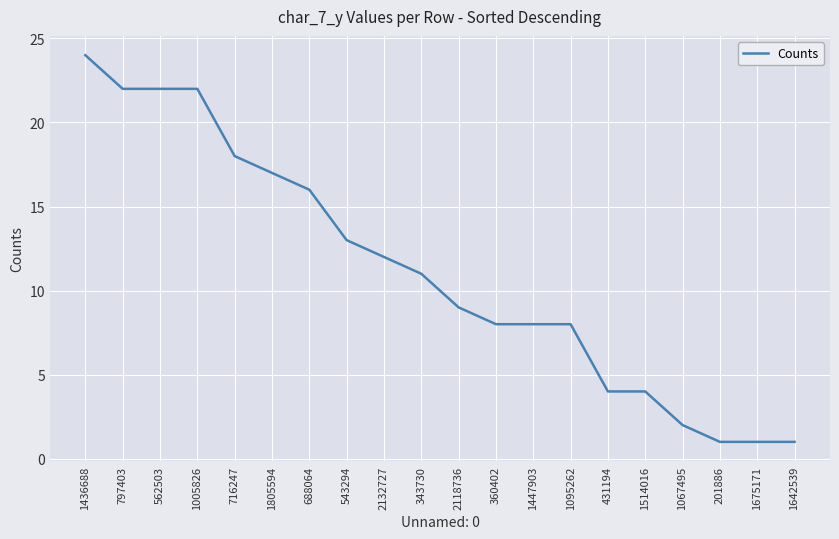

Approximately how many times larger is the value at 1447903 compared to 1642539?

8.0